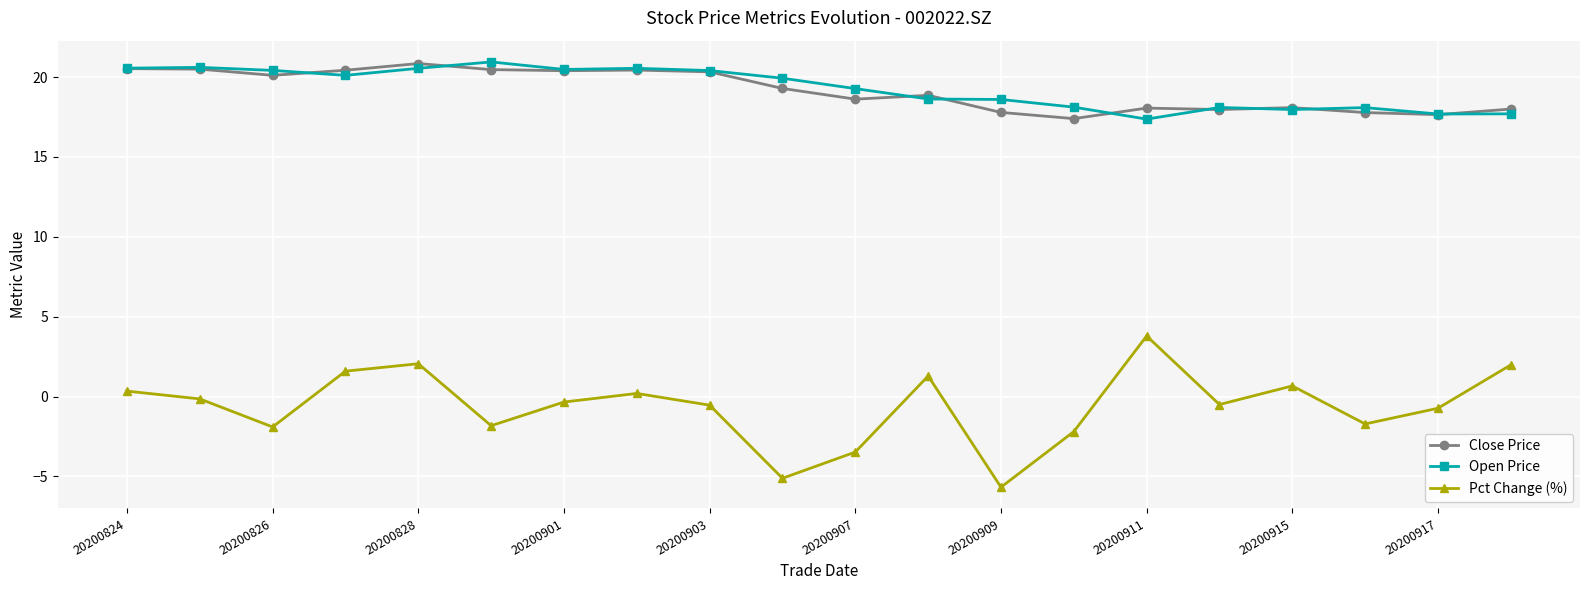

What is the value of the Open Price point at the 3rd from the left?

20.4